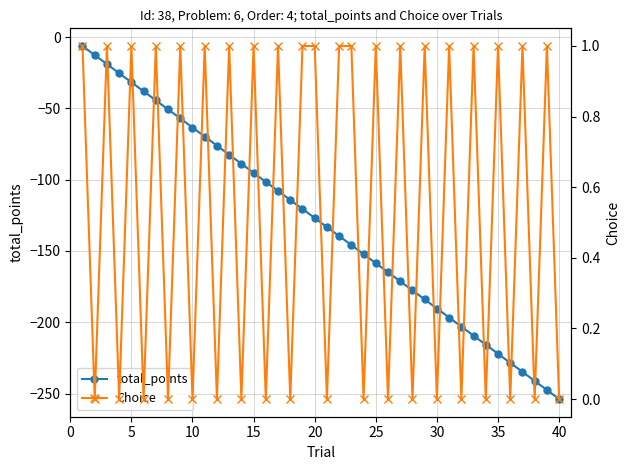

True or false: total_points has more than 0 interior local peaks.

False